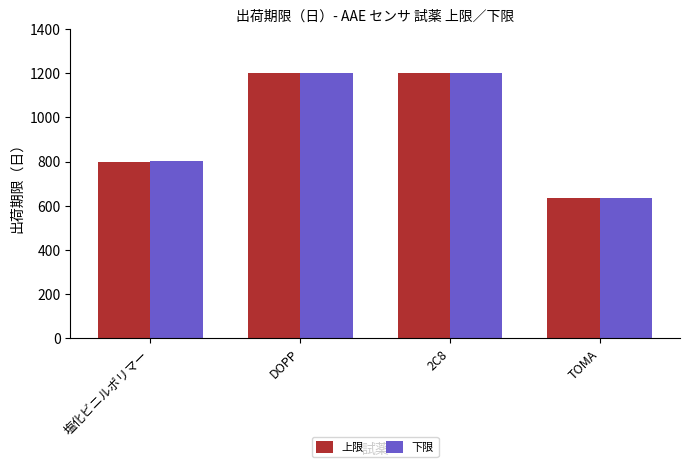

The value of 下限 at 2C8 is 1201. True or false?

True